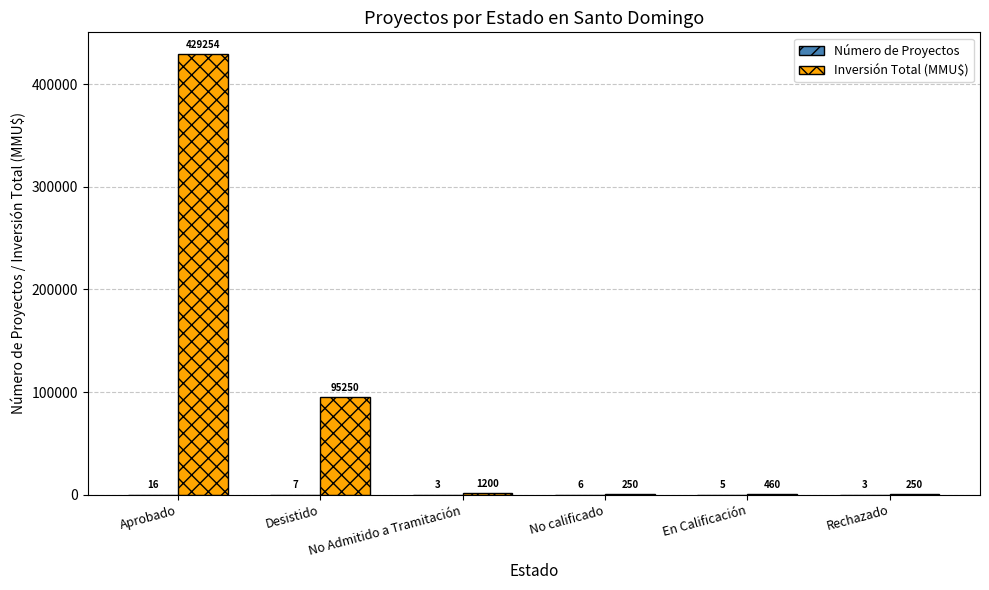

What is the sum of the Inversión Total (MMU$) values at No calificado and Rechazado?

500.0